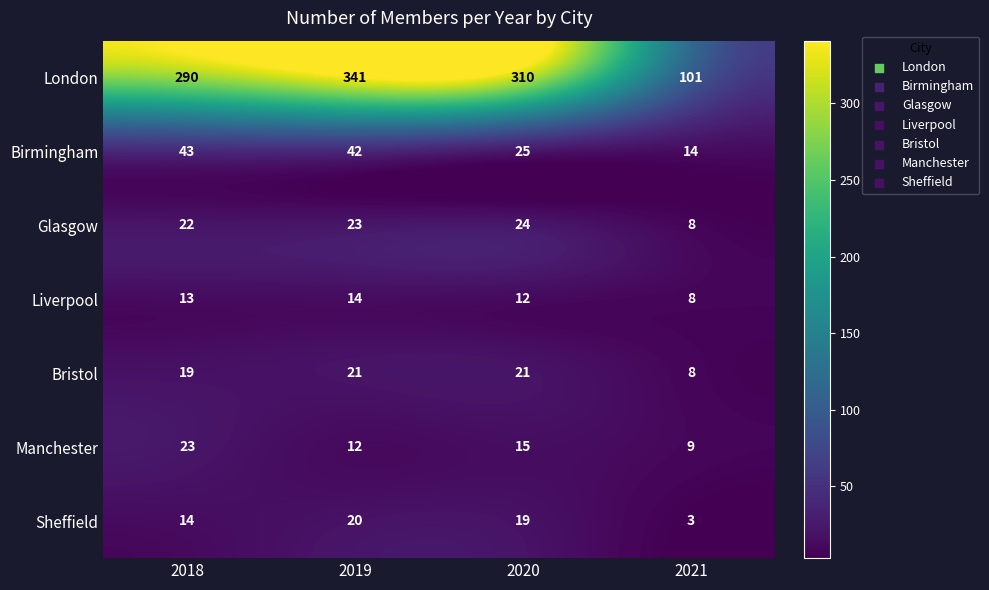

Is it true that Sheffield equals 33 at 2019?

False